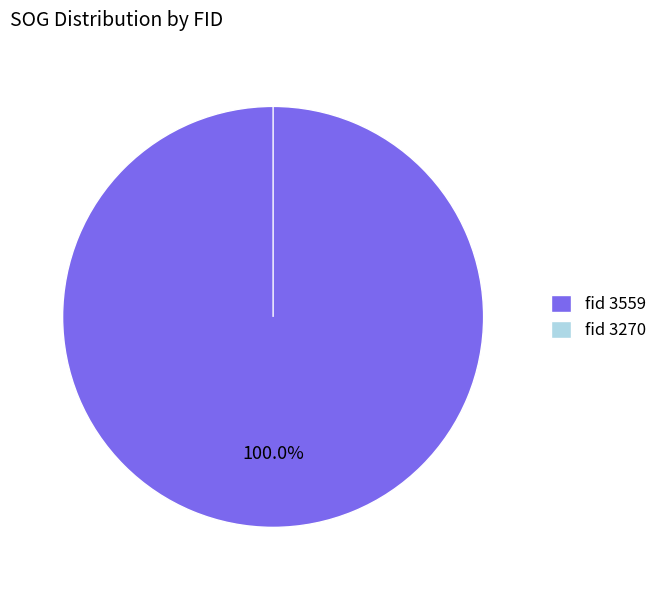

Which category has the smallest portion of the pie?

3270